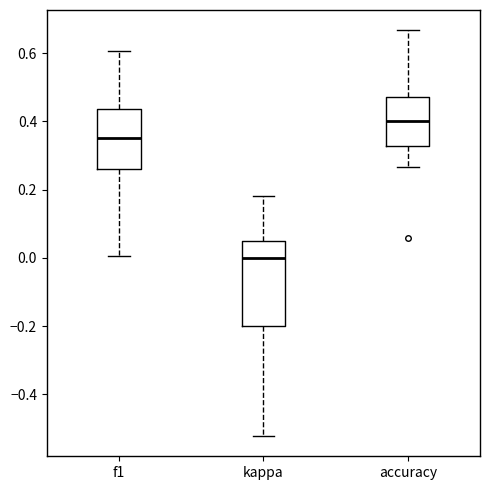

Reading left to right, read every box against the y-axis: the position of its median line, the range the box covers, and the ends of its whiskers. The values are not printed on the chart, so give them approximately, as read against the axis.

f1: median 0.36, box 0.26 to 0.44, whiskers 0.00 to 0.60
kappa: median 0.00, box -0.20 to 0.06, whiskers -0.52 to 0.18
accuracy: median 0.40, box 0.32 to 0.48, whiskers 0.26 to 0.66